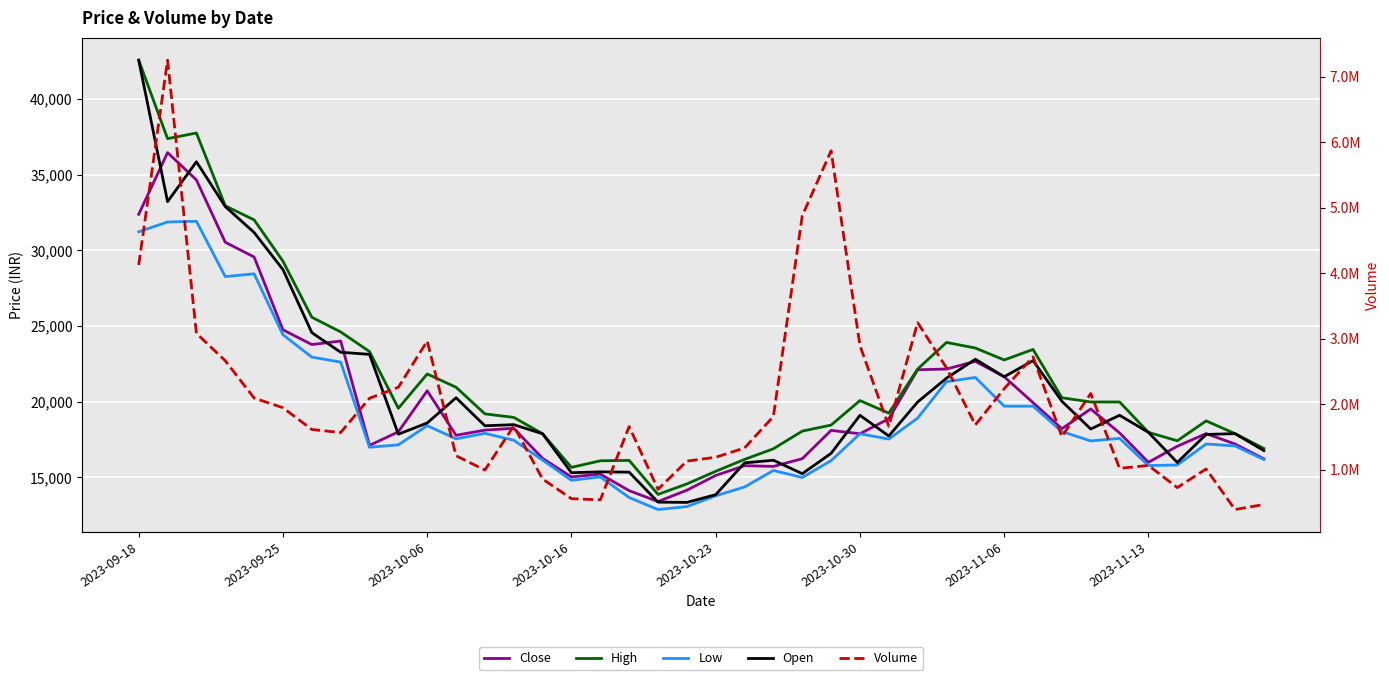

Which series has the largest total across all categories?

Volume